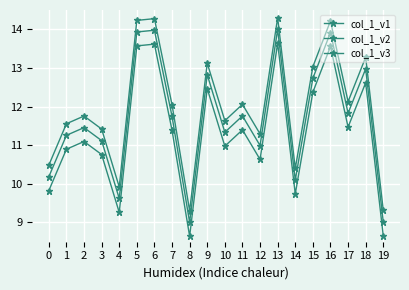

True or false: col_1_v3 and col_1_v1 cross at least once.

False